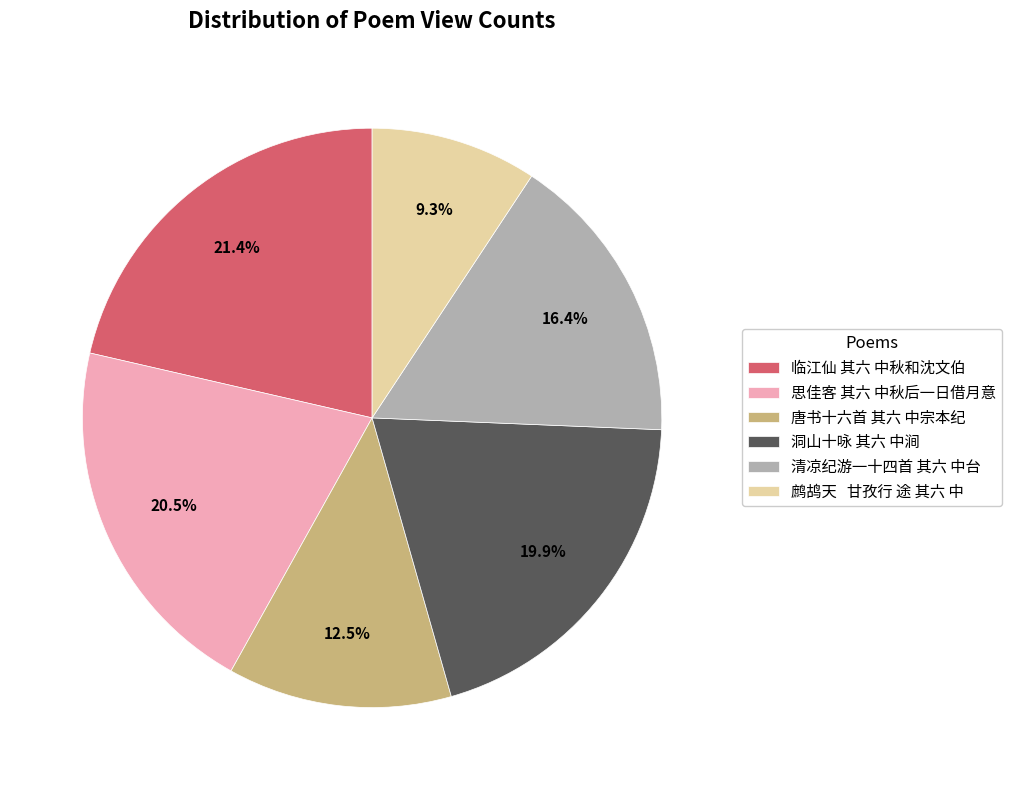

Which has a higher value, 鹧鸪天 甘孜行 途 其六 中 or 思佳客 其六 中秋后一日借月意?

思佳客 其六 中秋后一日借月意